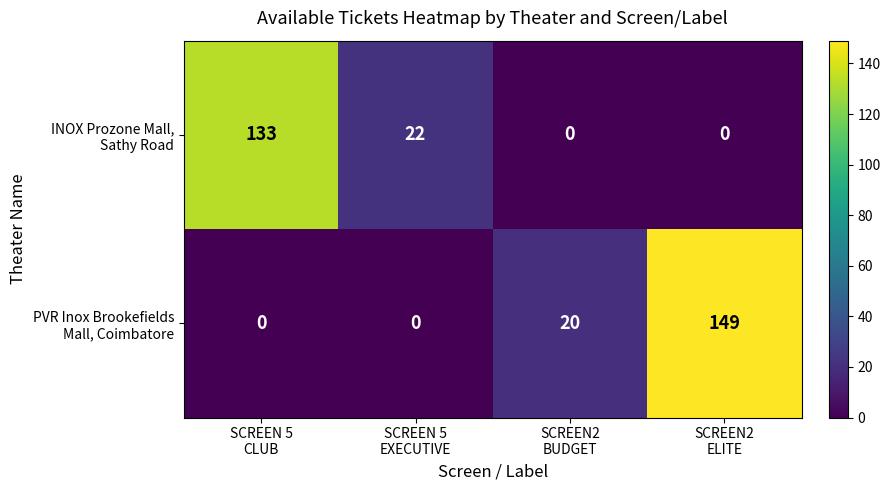

What is the greatest value displayed?

149